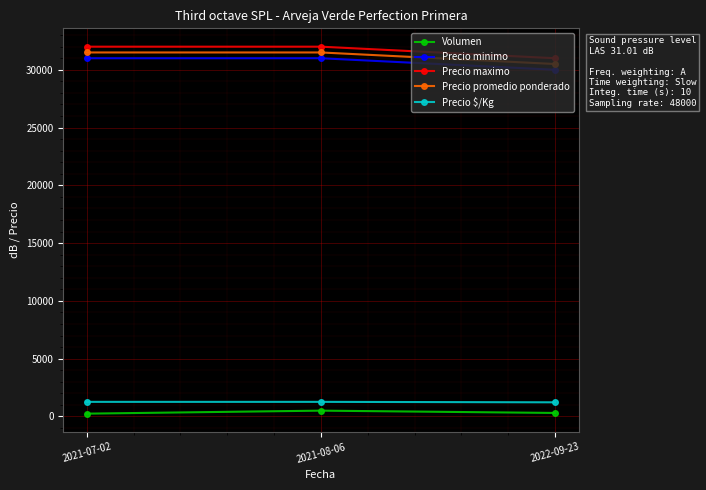

What is the total value across all series at 2021-07-02?

96000